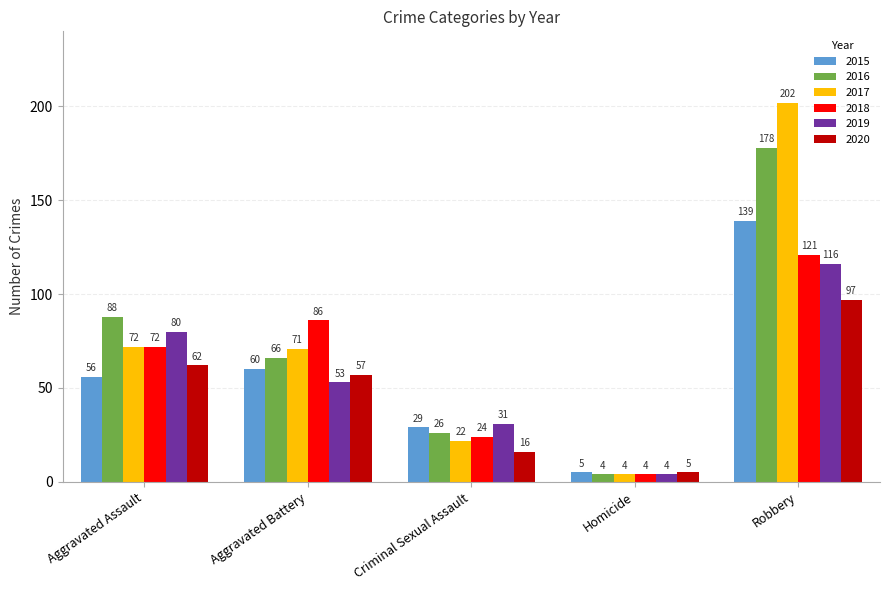

Which series has the widest spread of values?

2017